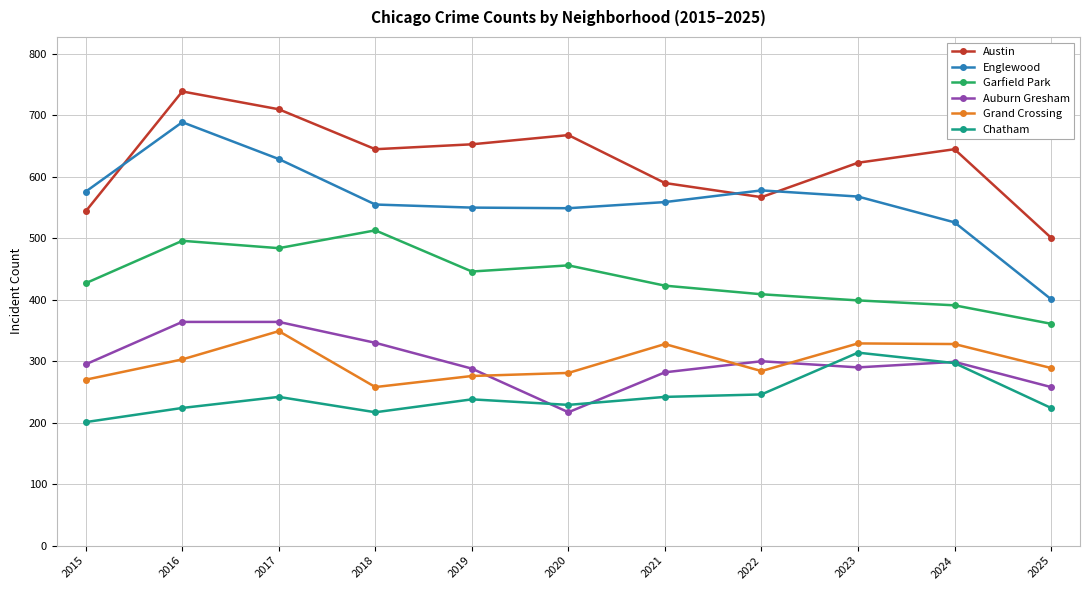

What is the minimum value shown in the chart?

201